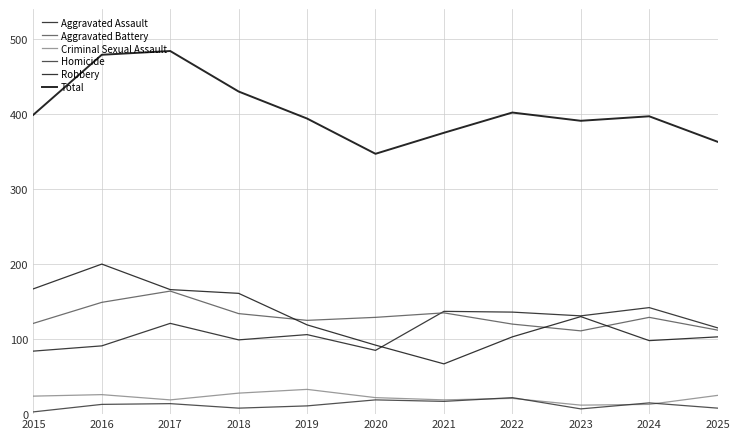

What is the difference between the highest and lowest values at 2016?

466